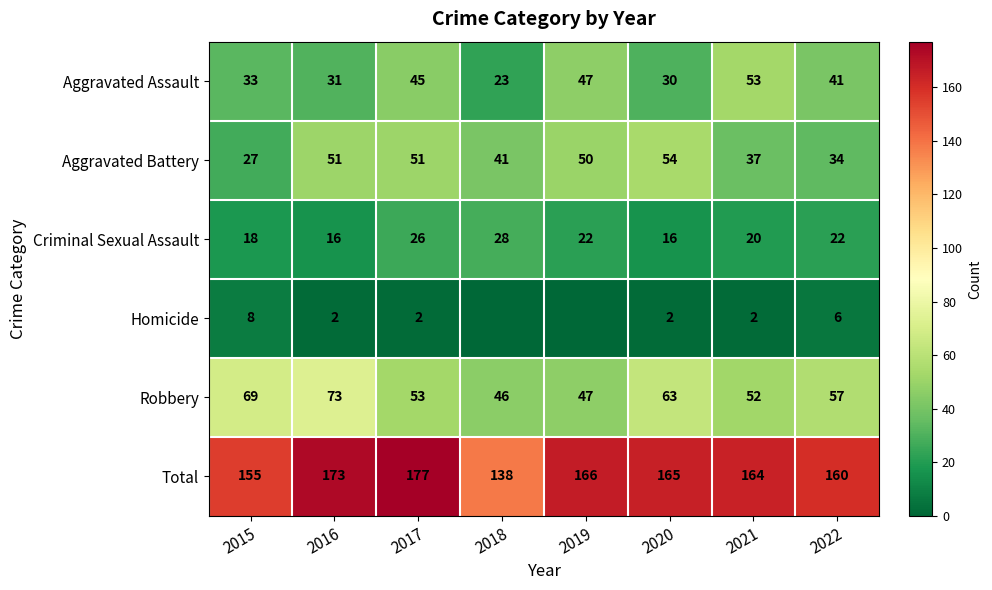

What is the sum of the Aggravated Assault values at 2018 and 2016?

54